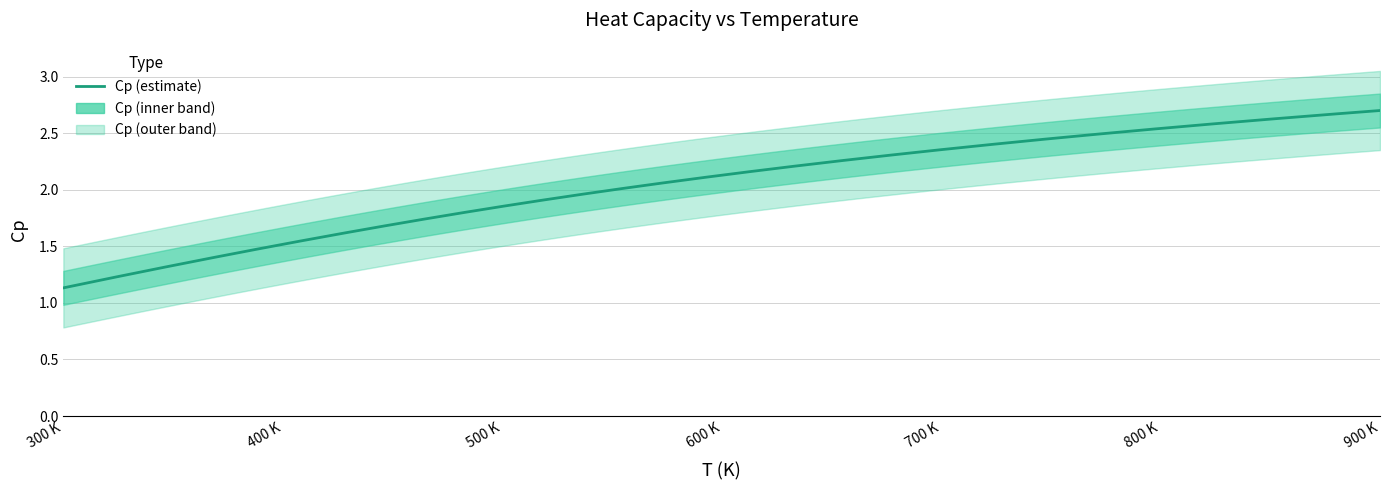

How many values are below 2?

3